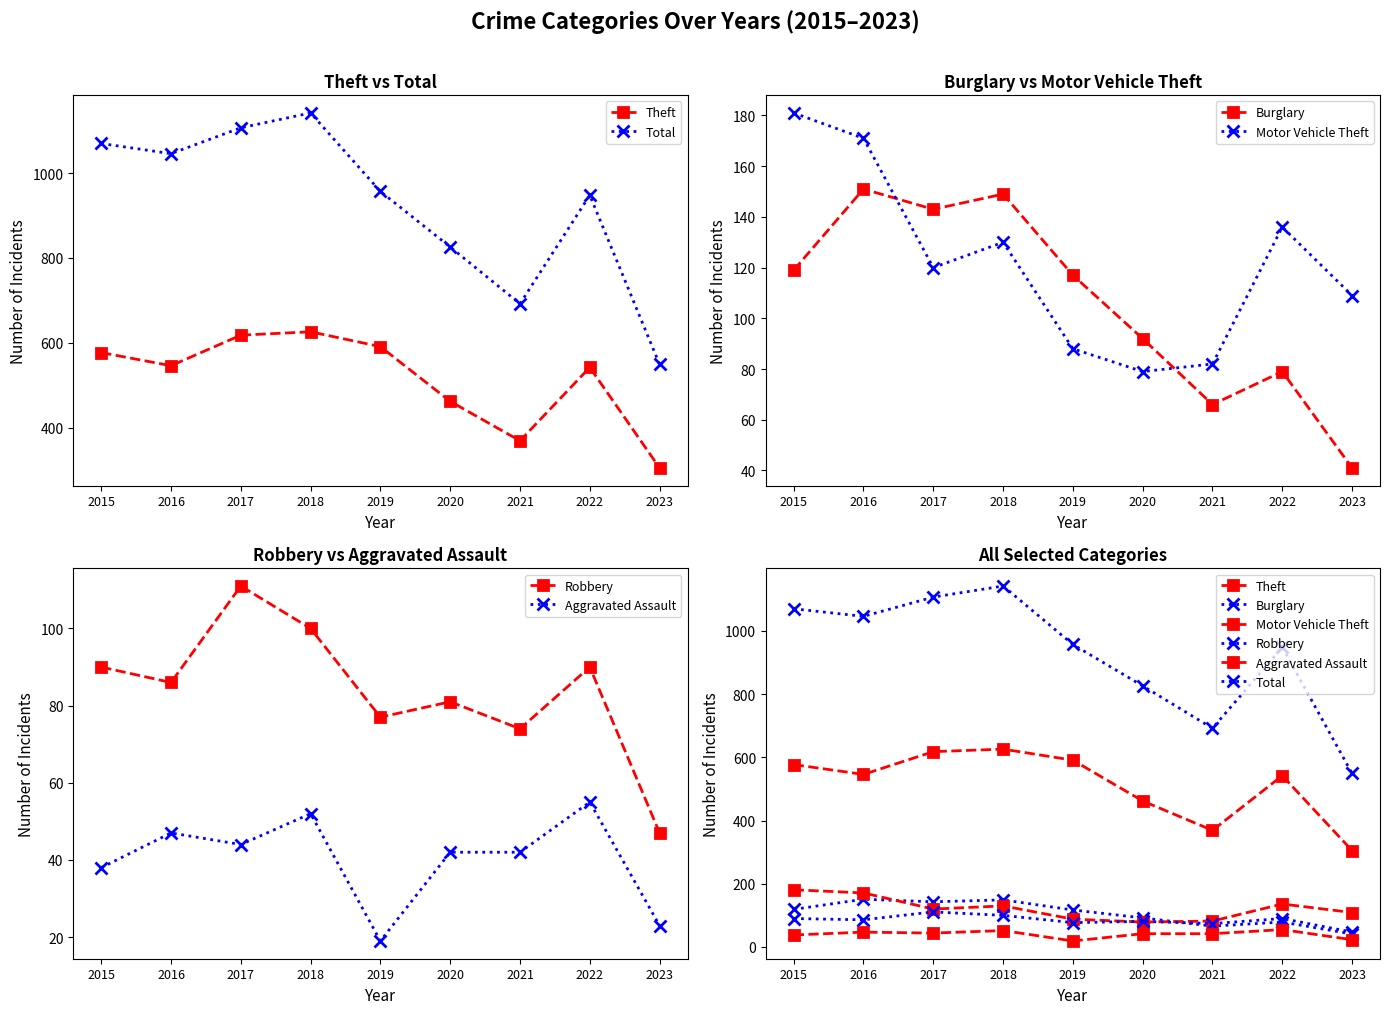

Reading left to right, extract all data points from this chart.

Theft: 577	546	618	626	591	462	369	542	305
Total: 1070	1046	1107	1142	957	826	692	948	549
Burglary: 119	151	143	149	117	92	66	79	41
Motor Vehicle Theft: 181	171	120	130	88	79	82	136	109
Robbery: 90	86	111	100	77	81	74	90	47
Aggravated Assault: 38	47	44	52	19	42	42	55	23